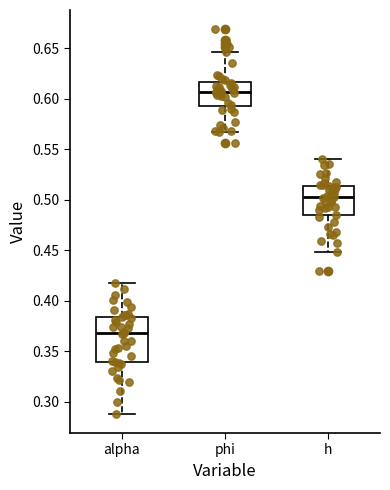

Reading left to right, transcribe this box plot: for each box, give where its median line is, the range the box spans, and where its two whiskers end, as read against the y-axis. The values are not printed on the chart, so give them approximately, as read against the axis.

alpha: median 0.370, box 0.340 to 0.385, whiskers 0.290 to 0.415
phi: median 0.605, box 0.595 to 0.615, whiskers 0.565 to 0.645
h: median 0.500, box 0.485 to 0.515, whiskers 0.450 to 0.540